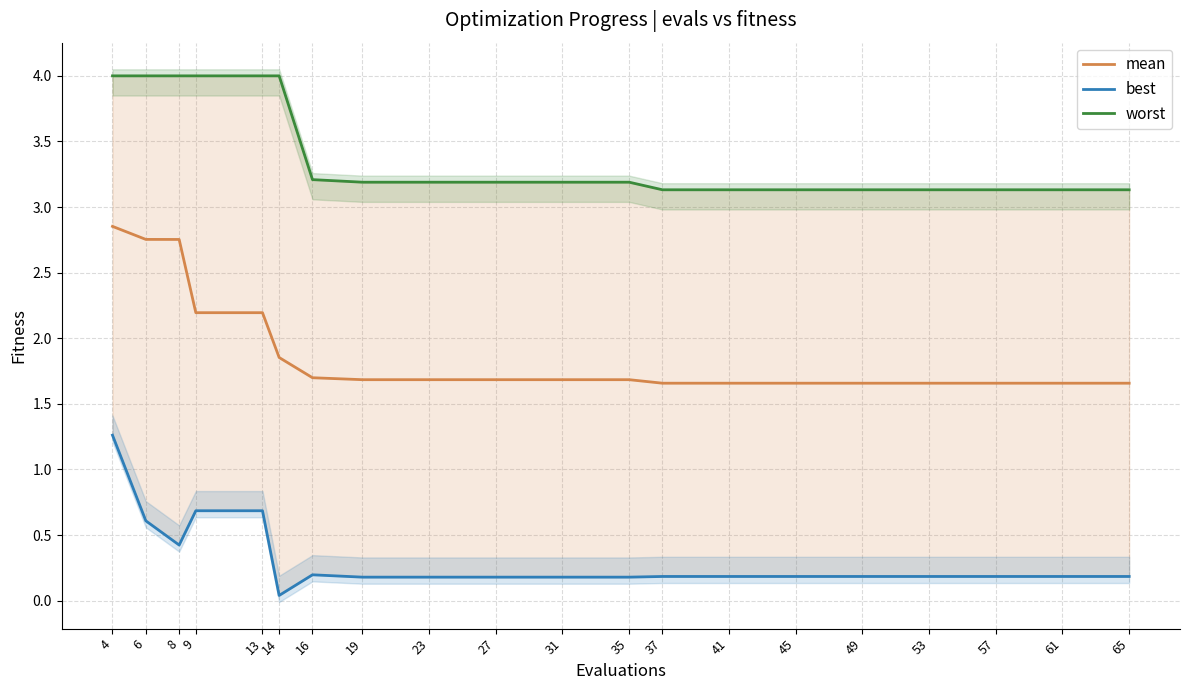

How many interior local peaks does the best series have?

1